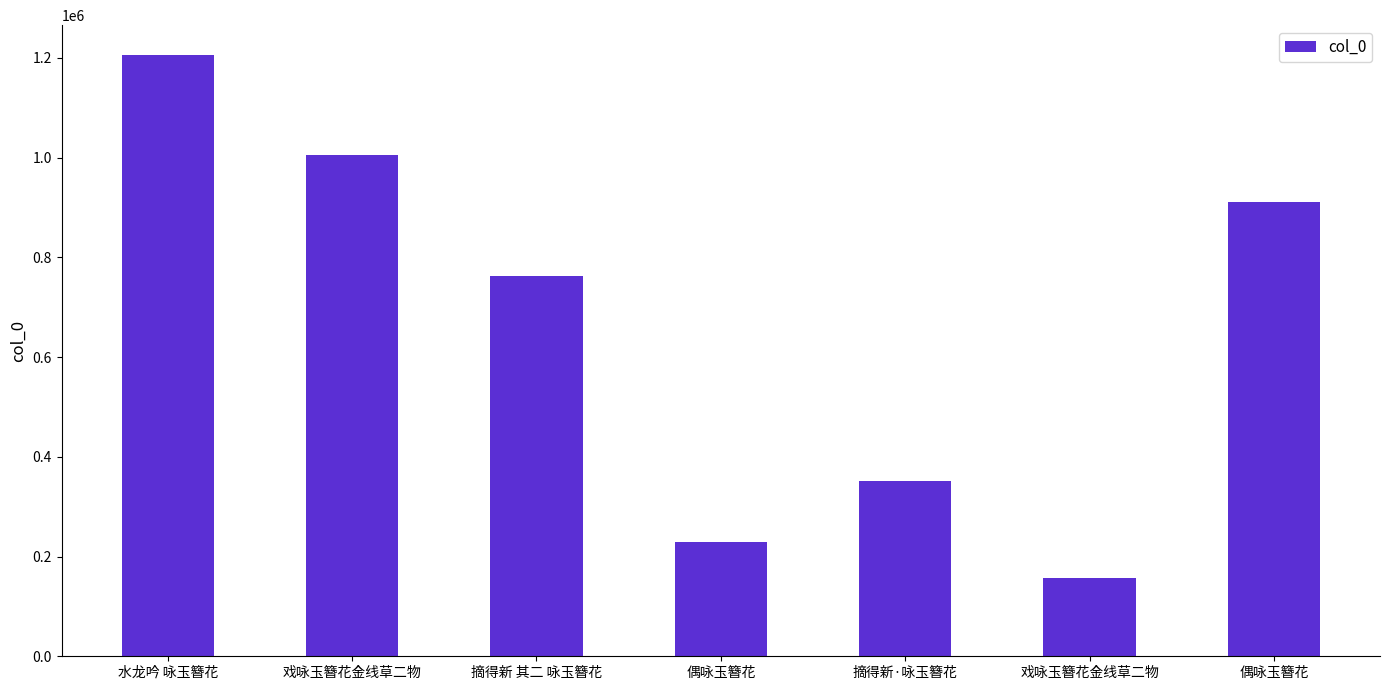

What is the difference between the maximum and minimum values?

1047437